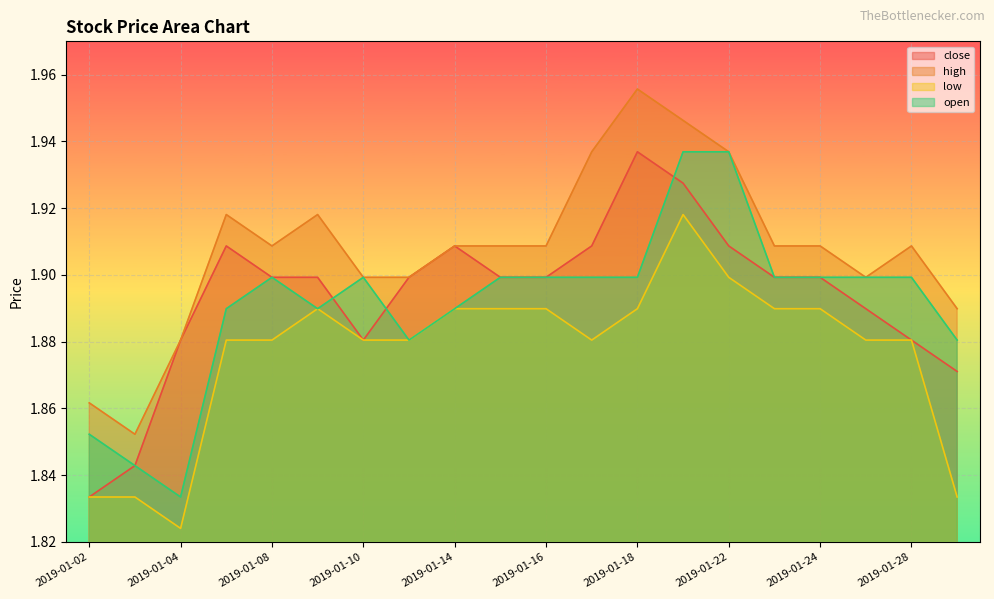

Reading right to left, transcribe all the data shown in this chart.

close: 2019-01-29=1.9	2019-01-28=1.9	2019-01-25=1.9	2019-01-24=1.9	2019-01-23=1.9	2019-01-22=1.9	2019-01-21=1.9	2019-01-18=1.9	2019-01-17=1.9	2019-01-16=1.9	2019-01-15=1.9	2019-01-14=1.9	2019-01-11=1.9	2019-01-10=1.9	2019-01-09=1.9	2019-01-08=1.9	2019-01-07=1.9	2019-01-04=1.9	2019-01-03=1.8	2019-01-02=1.8
high: 2019-01-29=1.9	2019-01-28=1.9	2019-01-25=1.9	2019-01-24=1.9	2019-01-23=1.9	2019-01-22=1.9	2019-01-21=1.9	2019-01-18=2.0	2019-01-17=1.9	2019-01-16=1.9	2019-01-15=1.9	2019-01-14=1.9	2019-01-11=1.9	2019-01-10=1.9	2019-01-09=1.9	2019-01-08=1.9	2019-01-07=1.9	2019-01-04=1.9	2019-01-03=1.9	2019-01-02=1.9
low: 2019-01-29=1.8	2019-01-28=1.9	2019-01-25=1.9	2019-01-24=1.9	2019-01-23=1.9	2019-01-22=1.9	2019-01-21=1.9	2019-01-18=1.9	2019-01-17=1.9	2019-01-16=1.9	2019-01-15=1.9	2019-01-14=1.9	2019-01-11=1.9	2019-01-10=1.9	2019-01-09=1.9	2019-01-08=1.9	2019-01-07=1.9	2019-01-04=1.8	2019-01-03=1.8	2019-01-02=1.8
open: 2019-01-29=1.9	2019-01-28=1.9	2019-01-25=1.9	2019-01-24=1.9	2019-01-23=1.9	2019-01-22=1.9	2019-01-21=1.9	2019-01-18=1.9	2019-01-17=1.9	2019-01-16=1.9	2019-01-15=1.9	2019-01-14=1.9	2019-01-11=1.9	2019-01-10=1.9	2019-01-09=1.9	2019-01-08=1.9	2019-01-07=1.9	2019-01-04=1.8	2019-01-03=1.8	2019-01-02=1.9